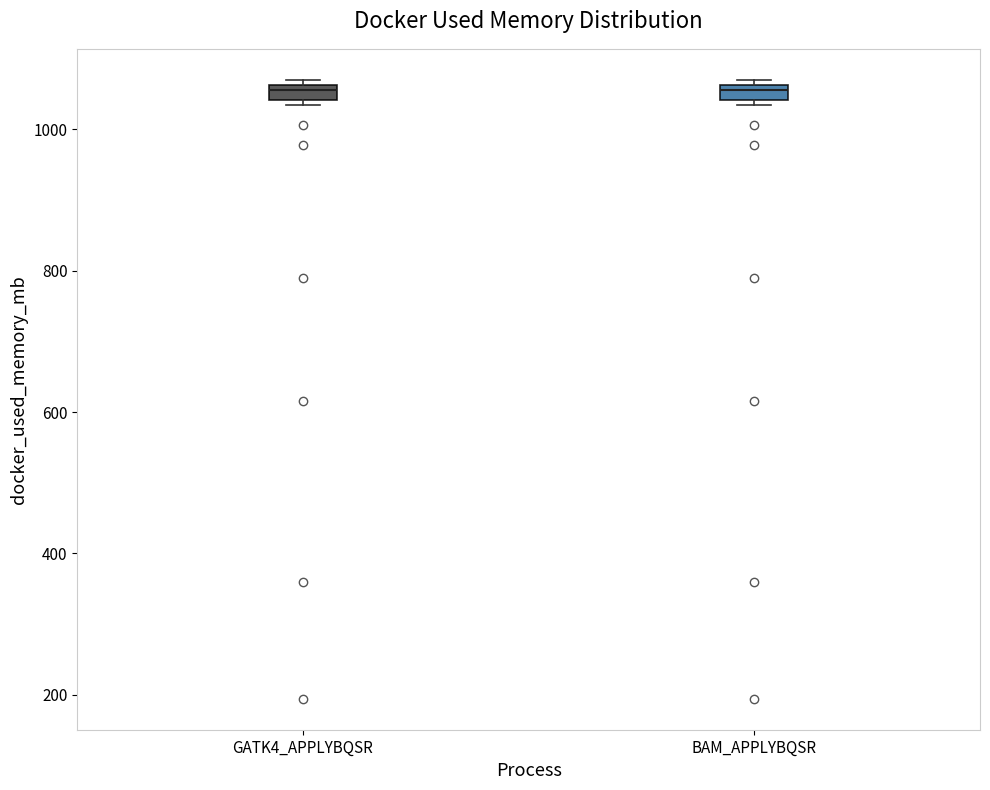

Where is the upper edge of the box for BAM_APPLYBQSR on the y-axis? The values are not printed on the chart, so give them approximately, as read against the axis.

1060